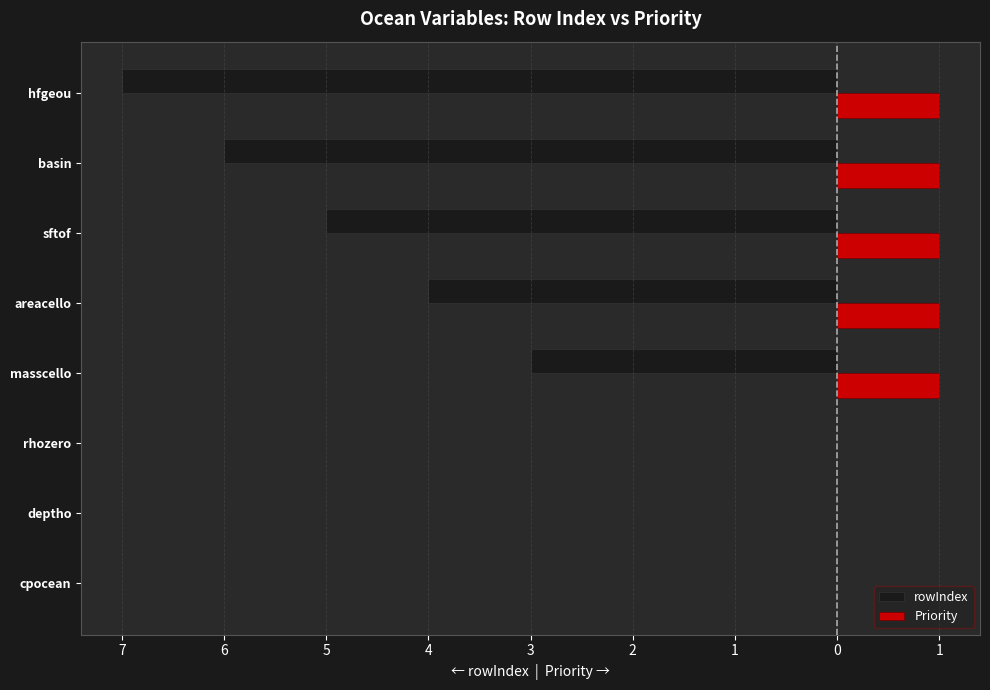

What is the difference between the maximum and minimum values in the Priority series?

1